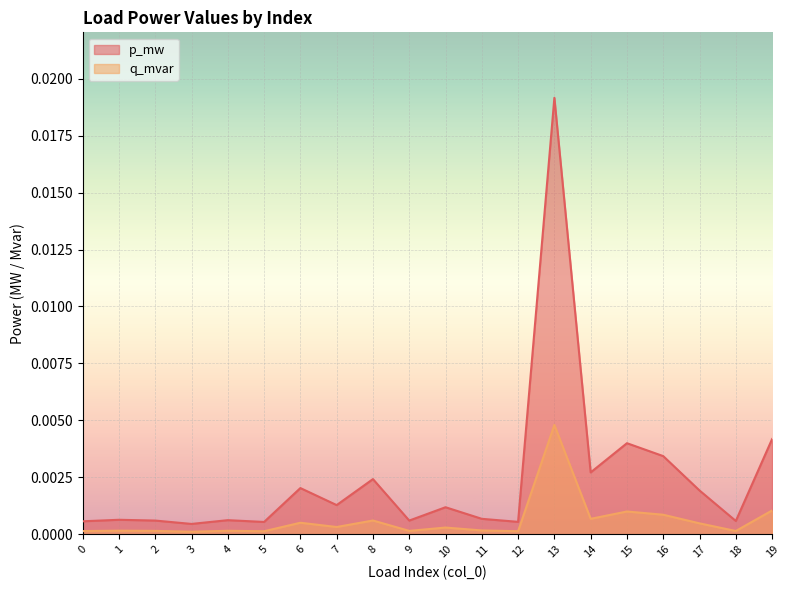

True or false: q_mvar and p_mw cross at least once.

False